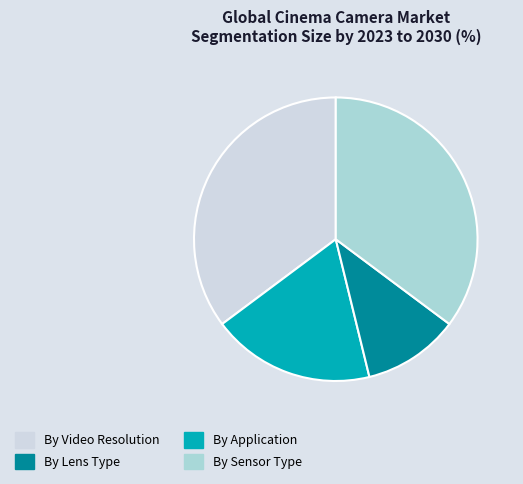

Is there a majority slice in this chart?

No